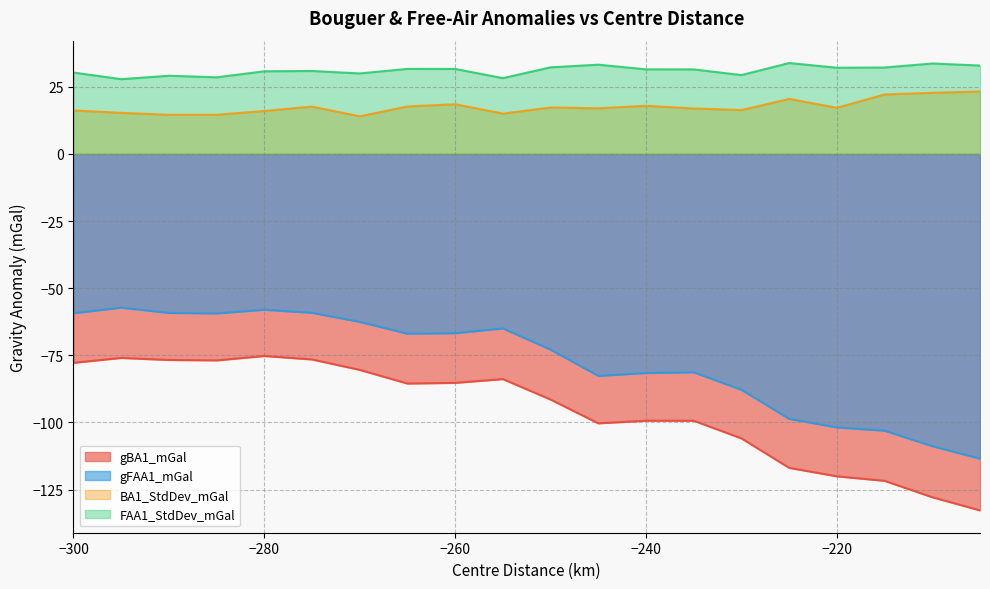

At which category is the sum across all series the highest?

-280